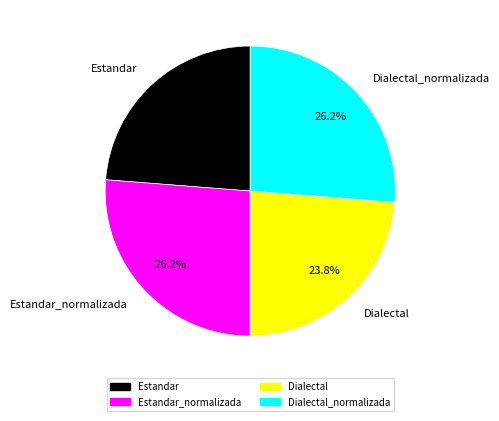

Does Dialectal account for over 50% of the chart?

No